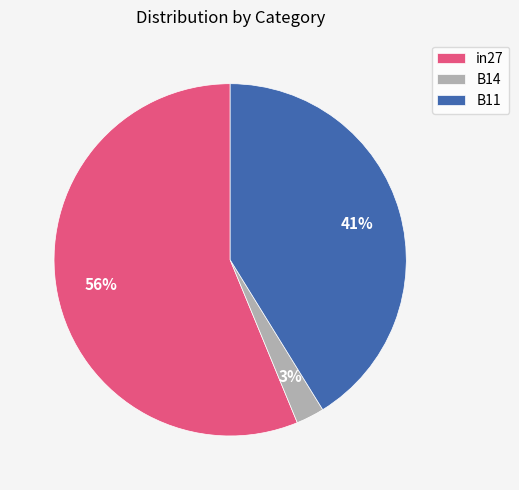

True or false: B14 accounts for 14% of the total.

False